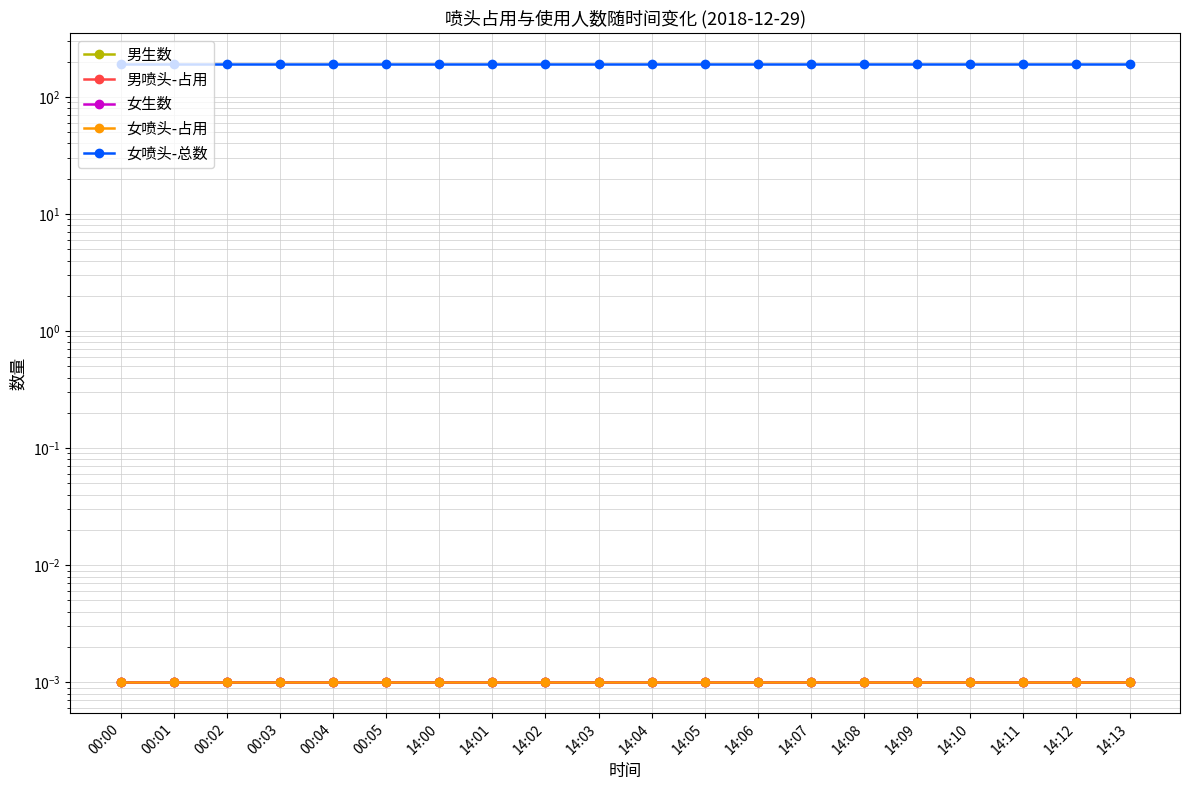

List the series in order of their peak value, highest first.

女喷头-总数, 男生数, 男喷头-占用, 女生数, 女喷头-占用